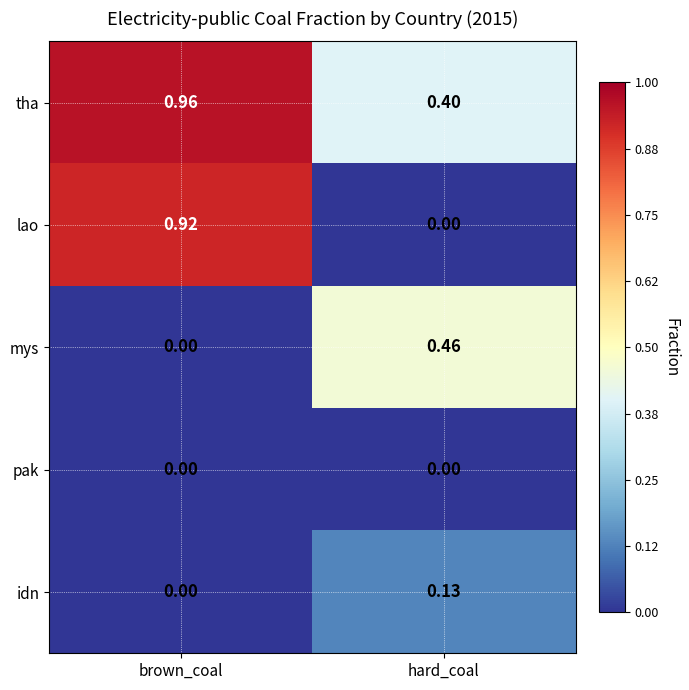

Which series has the largest range (max minus min)?

lao